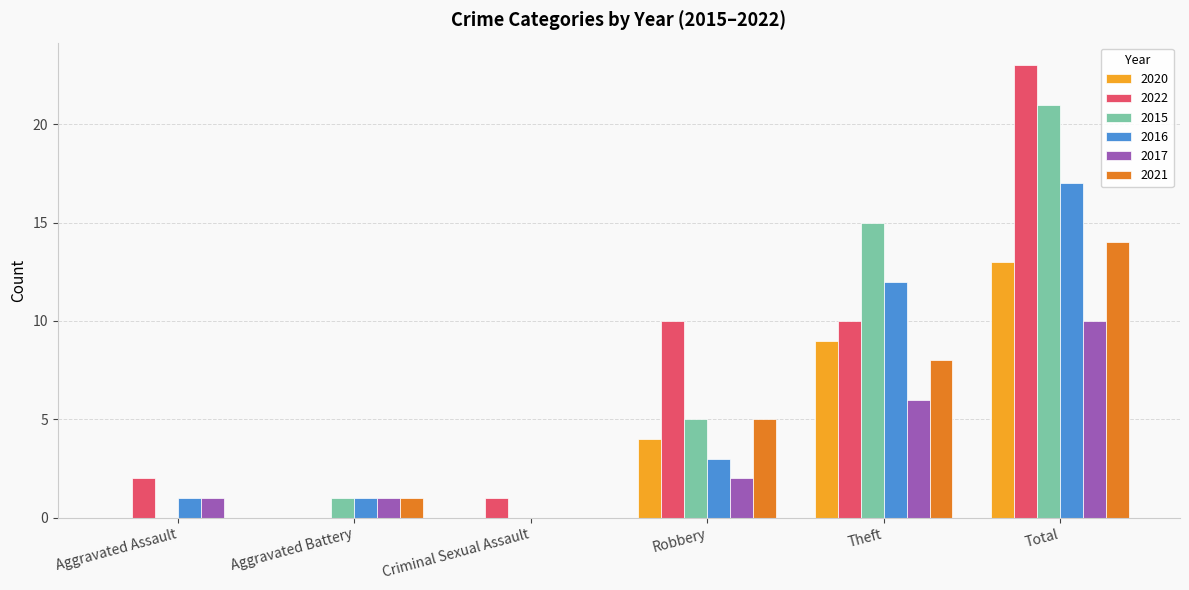

Reading right to left, what are all the values shown in this chart?

2020: 13	9	4	0	0	0
2022: 23	10	10	1	0	2
2015: 21	15	5	0	1	0
2016: 17	12	3	0	1	1
2017: 10	6	2	0	1	1
2021: 14	8	5	0	1	0